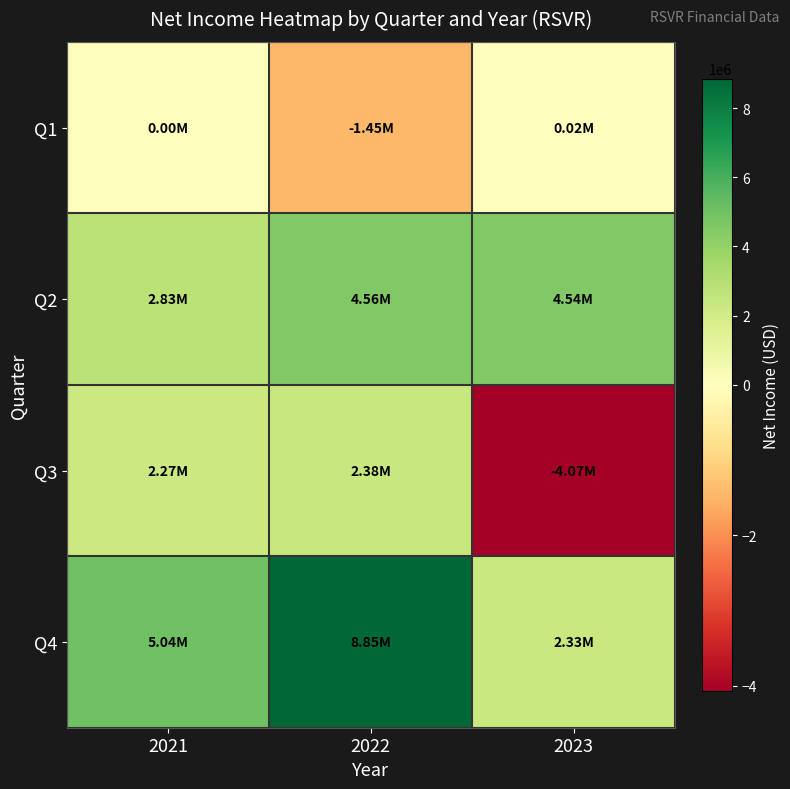

Reading right to left, transcribe all the data shown in this chart.

Q1: 2023=16821	2022=-1452998	2021=0
Q2: 2023=4536933	2022=4555697	2021=2831809
Q3: 2023=-4066433	2022=2376384	2021=2271246
Q4: 2023=2332852	2022=8853515	2021=5035914